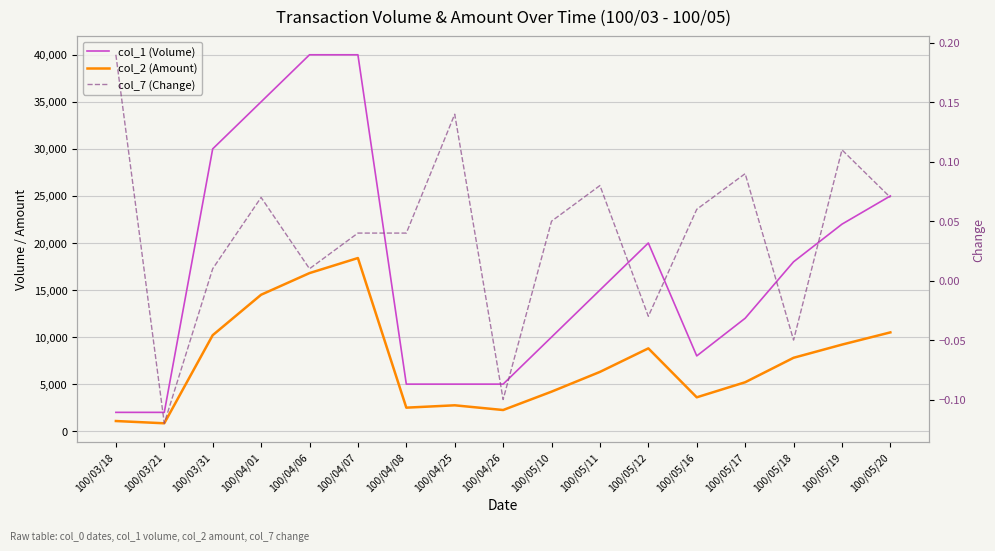

How many distinct data groups are displayed?

3